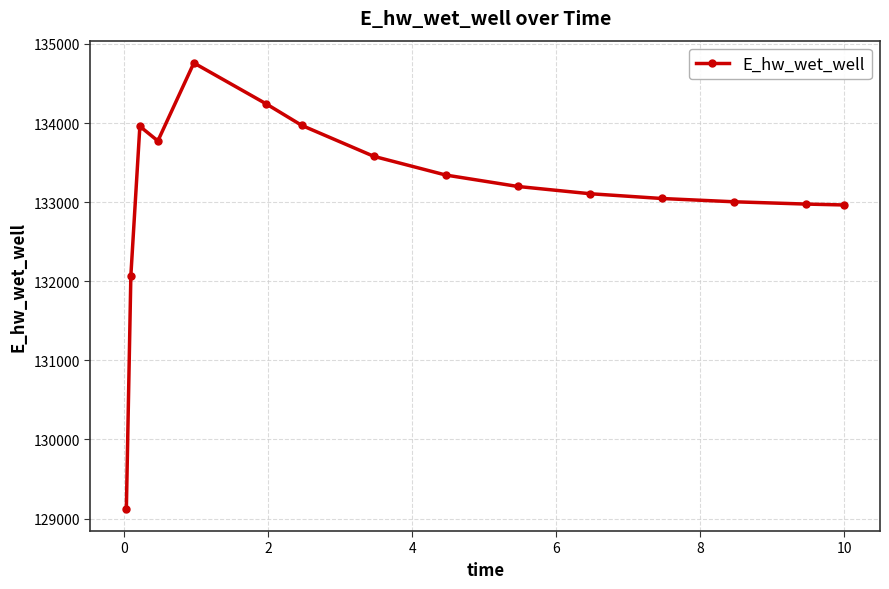

How many series are shown in this chart?

1